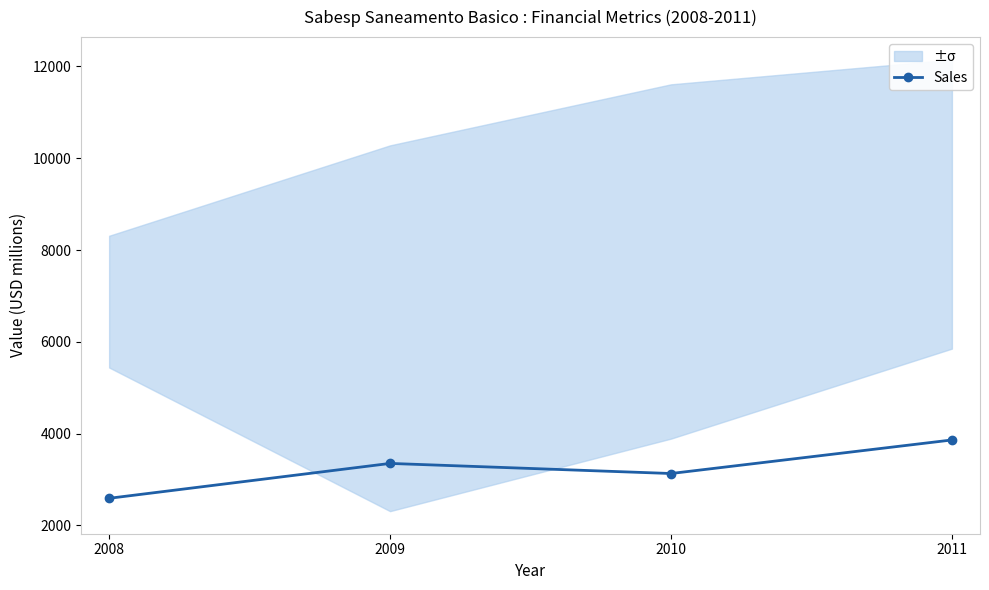

True or false: Sales has a value of 3350 at 2009.

True